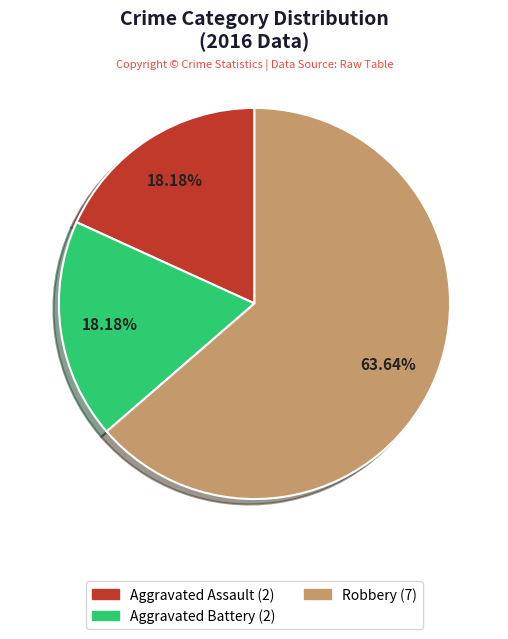

True or false: Aggravated Battery accounts for 18% of the total.

True